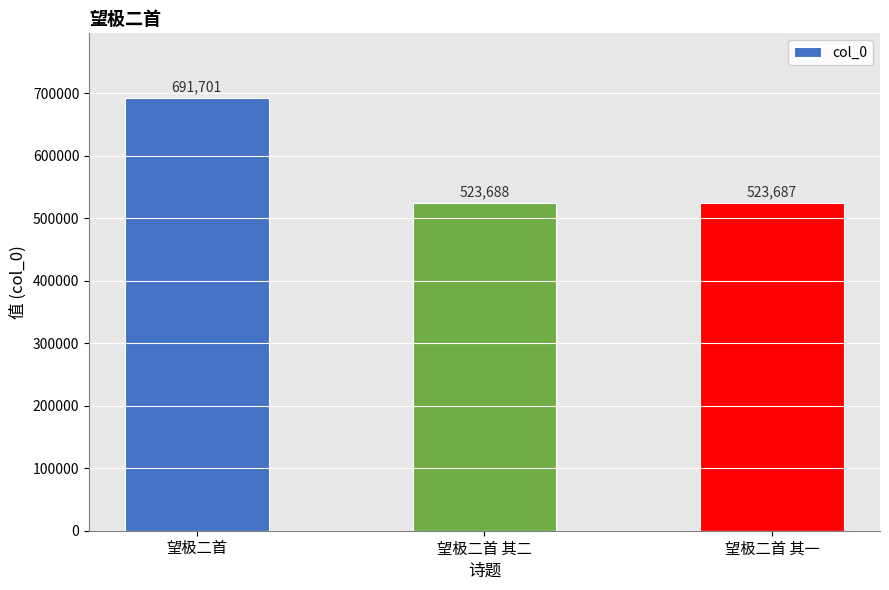

Are the bars horizontal?

No